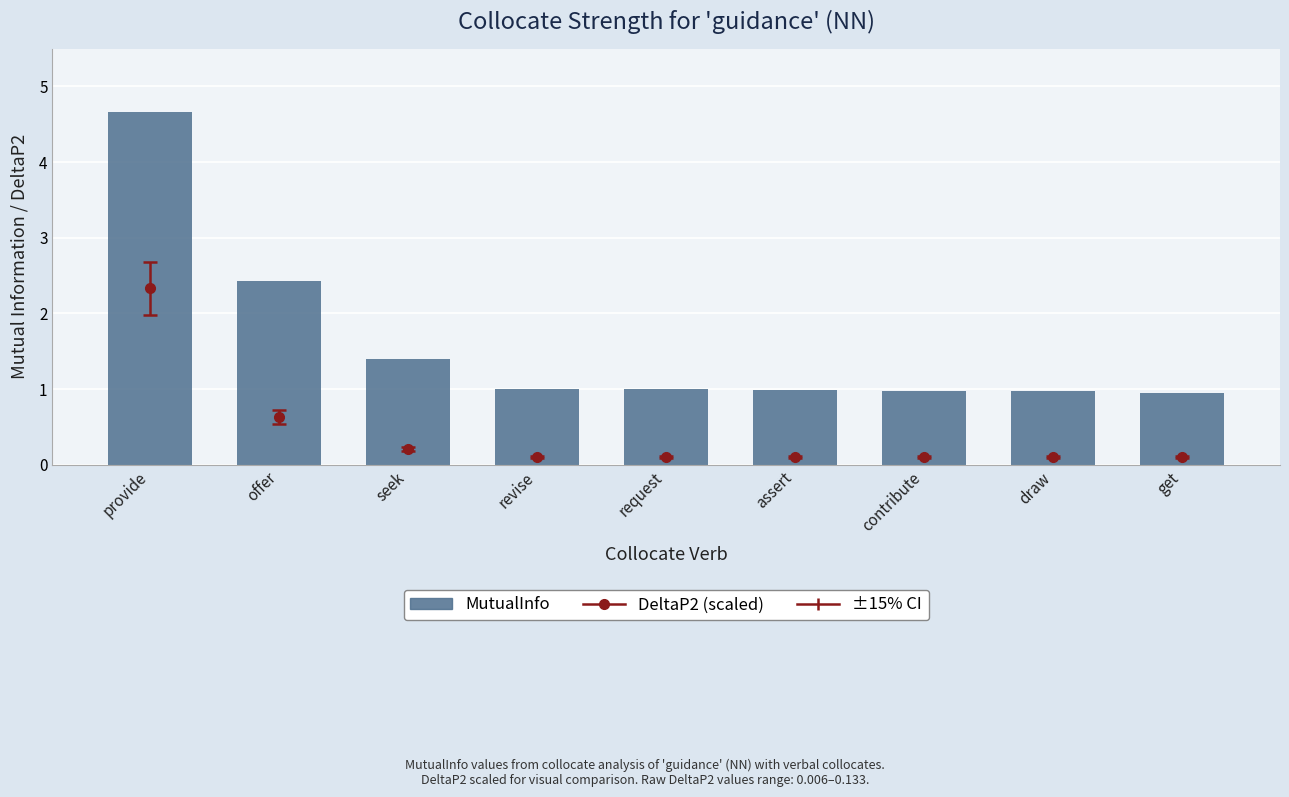

True or false: the data shows 0.3 at request.

False